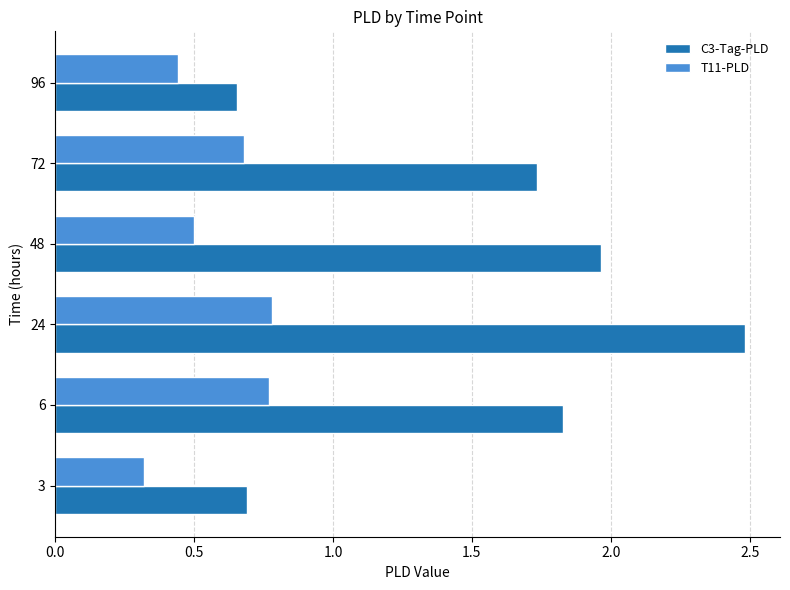

At which category does the chart reach its peak across all series?

24